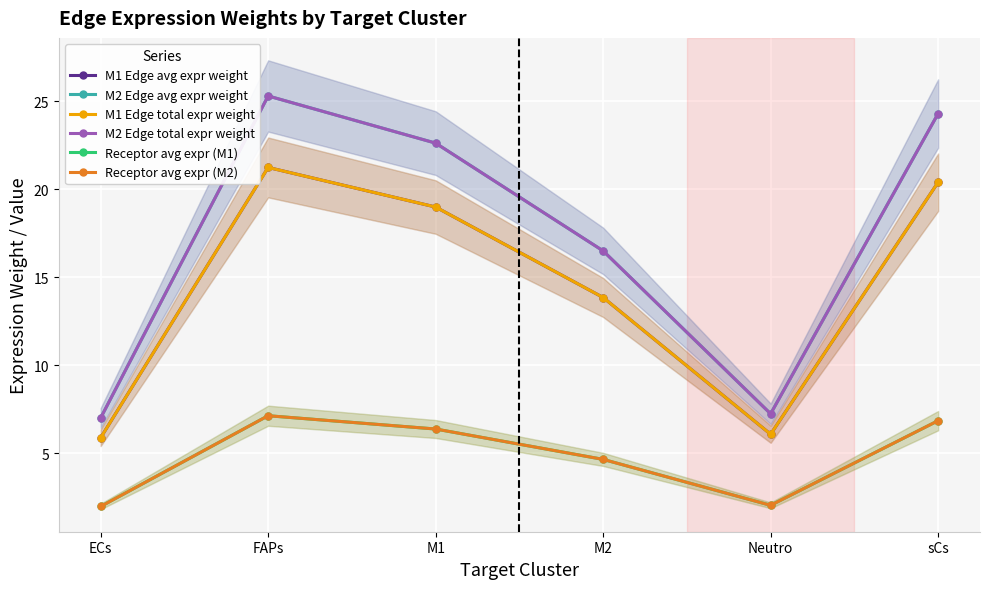

What is the greatest value displayed?

25.3